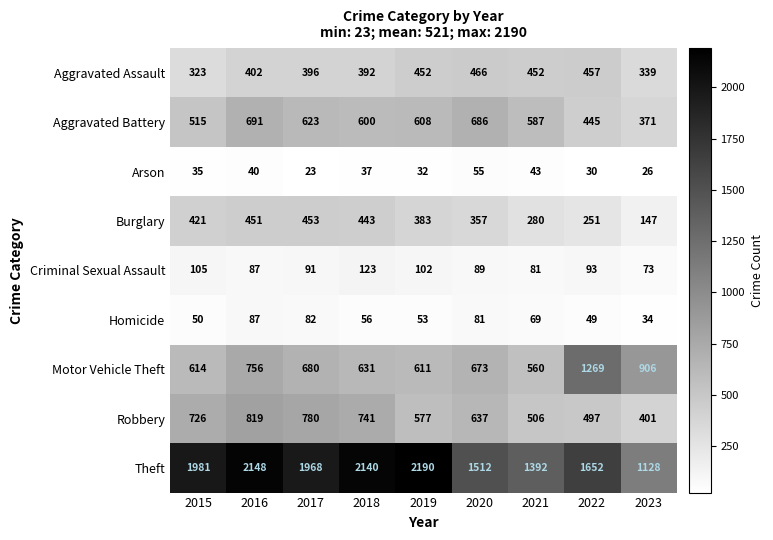

What is the total value across all series at 2022?

4743